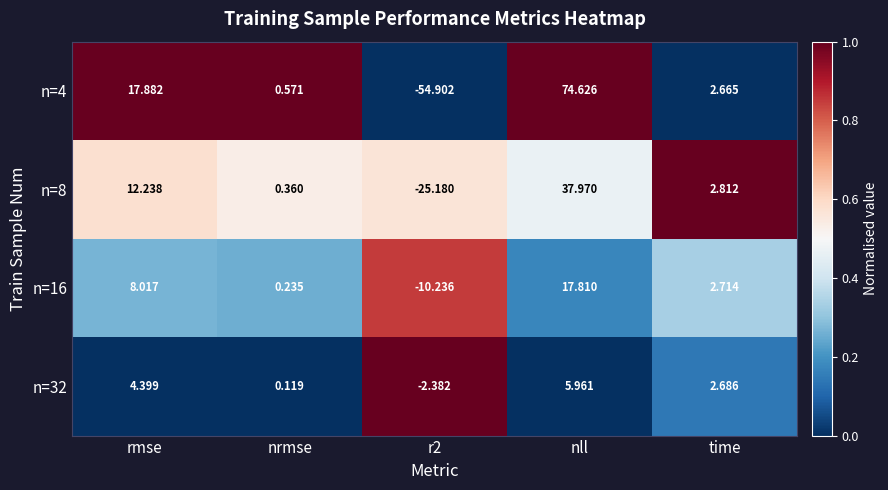

Is the value of n=16 at time greater than the value of n=32 at time?

Yes